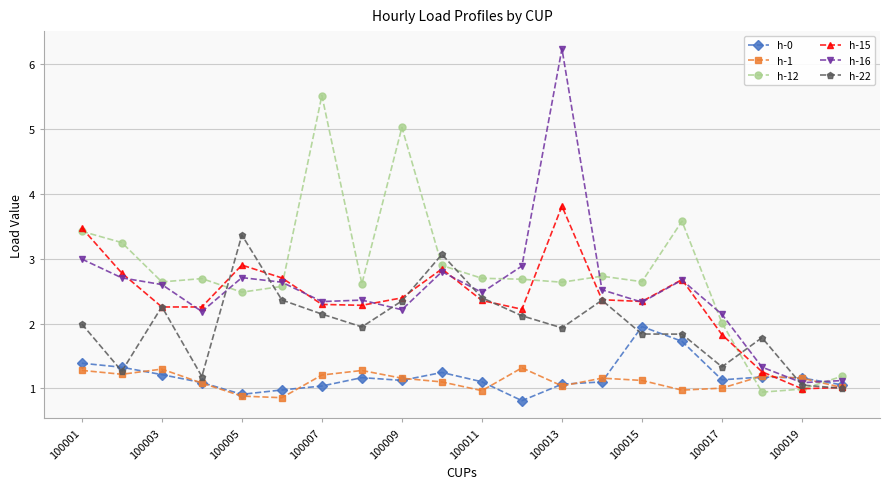

List the series in order of their peak value, highest first.

h-16, h-12, h-15, h-22, h-0, h-1